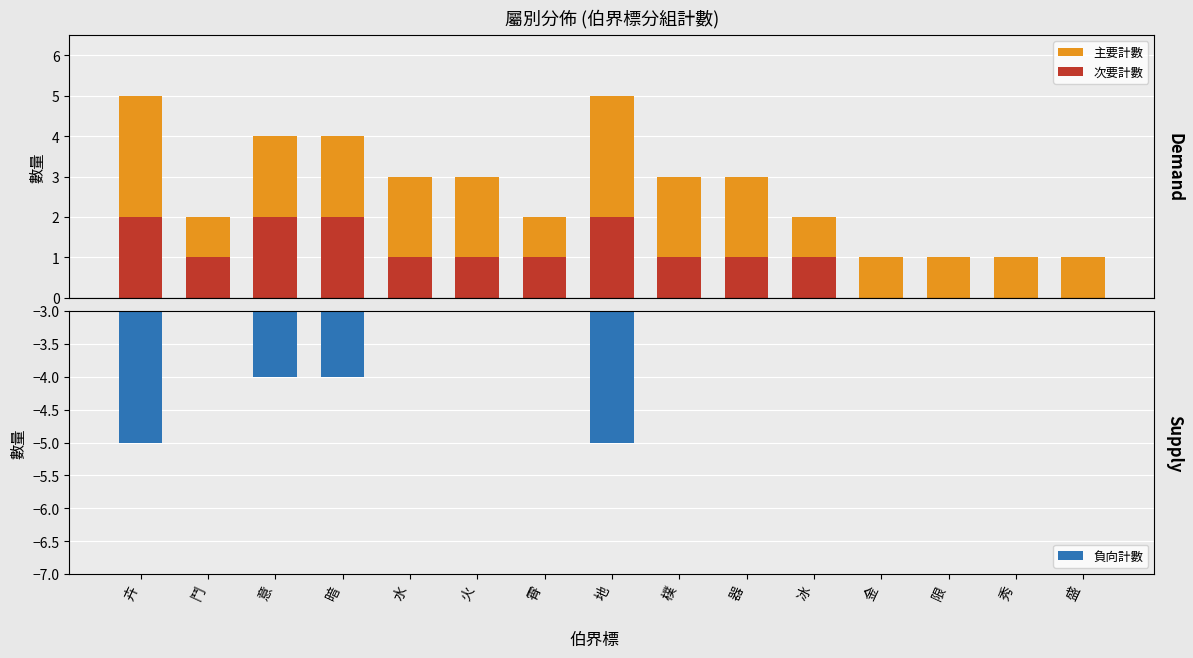

What is the sum of all 主要計數 values?

40